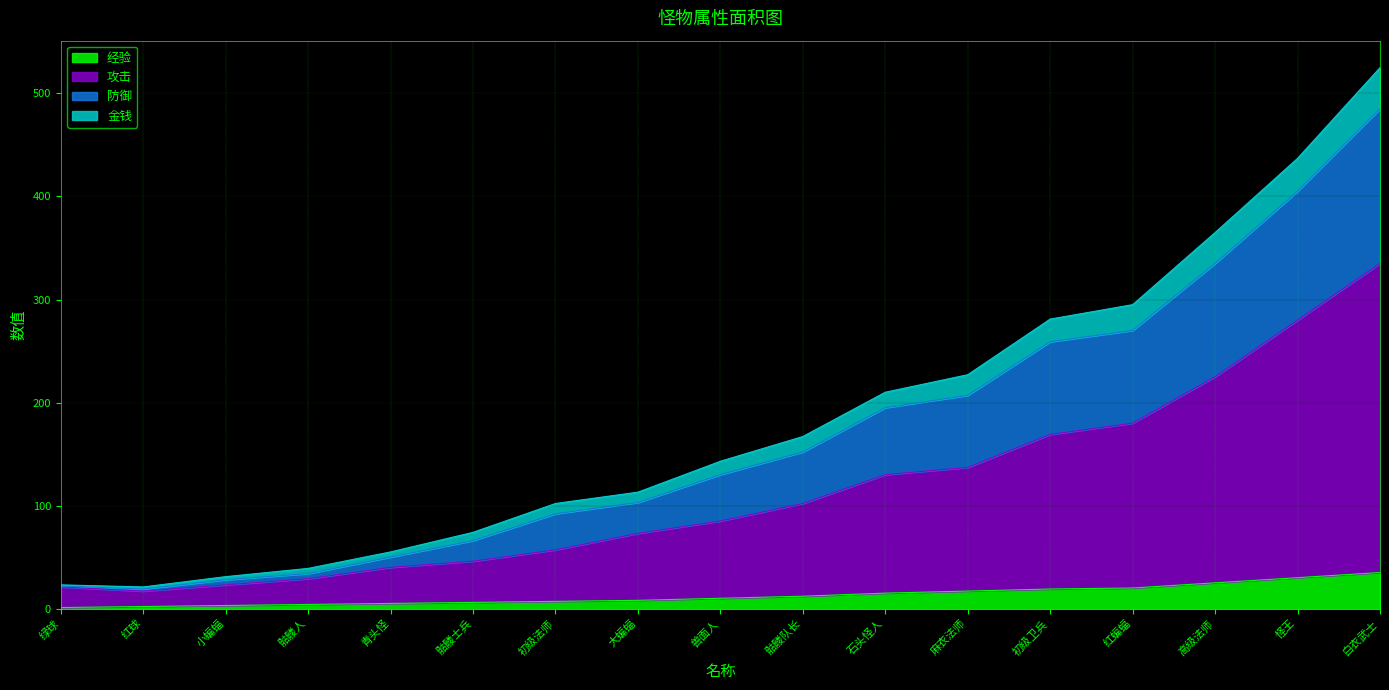

At which label does 攻击 first exceed 85?

骷髅队长